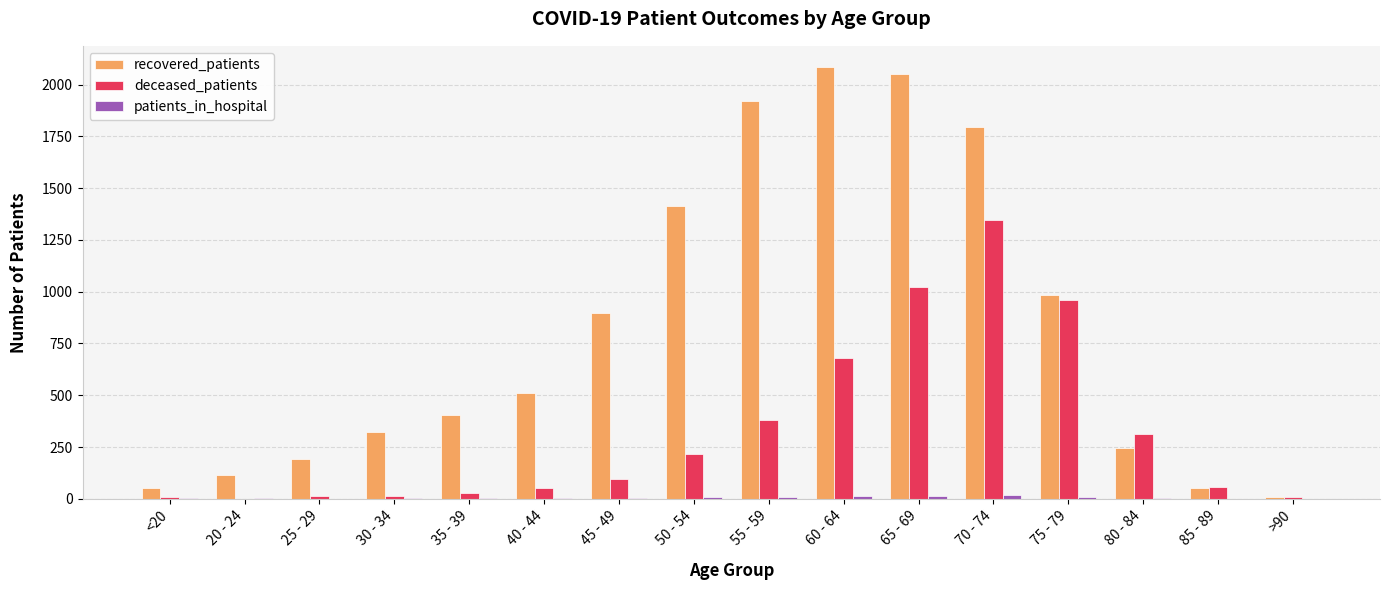

What is the spread (max minus min) of values at 50 - 54?

1408